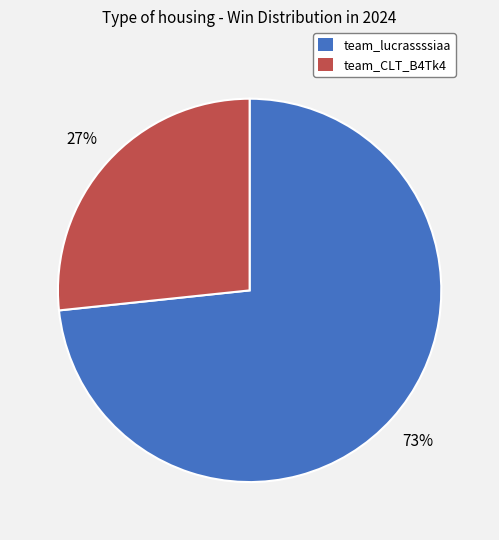

To the nearest percent, what is the average slice percentage?

50%